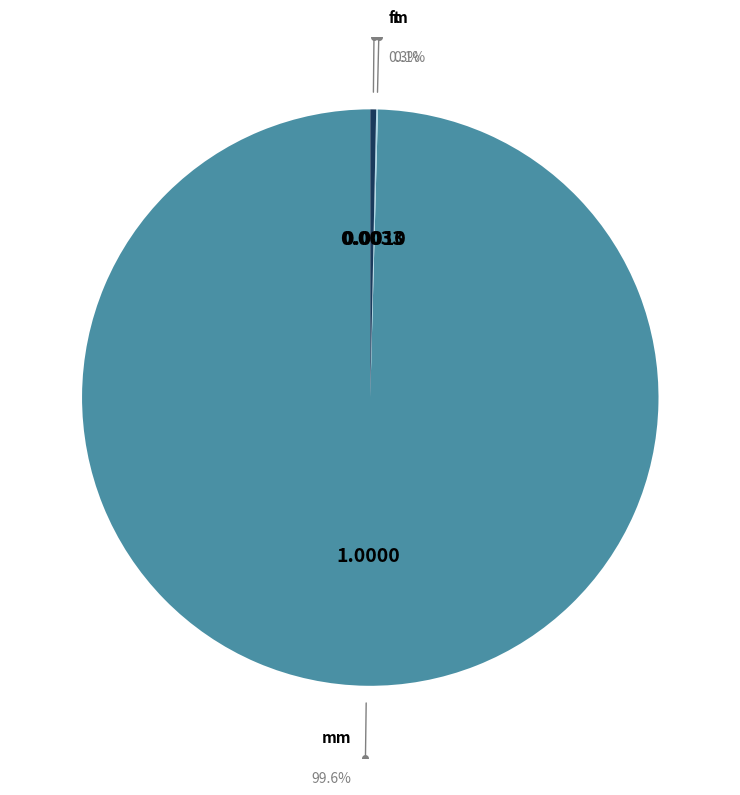

What percentage do m and mm together represent?

99.7%